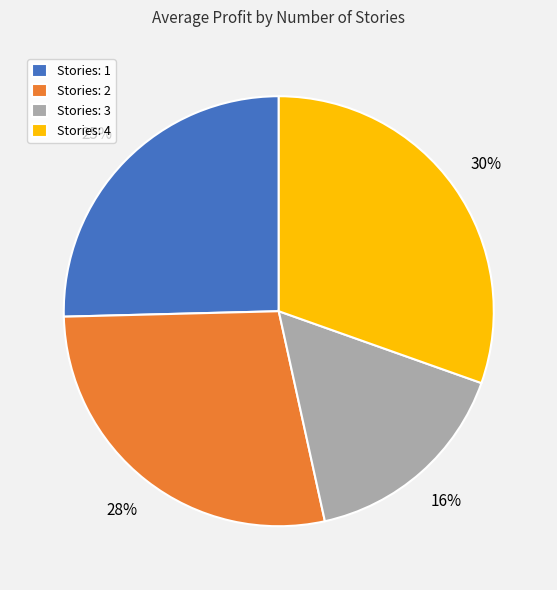

To the nearest percent, what is the difference between the Stories: 1 and Stories: 3 slice percentages?

9%